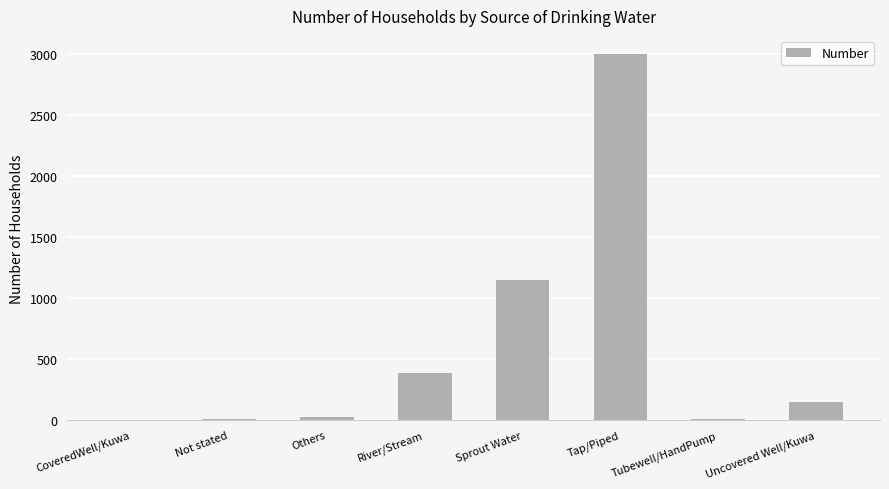

The value at River/Stream is 110. True or false?

False